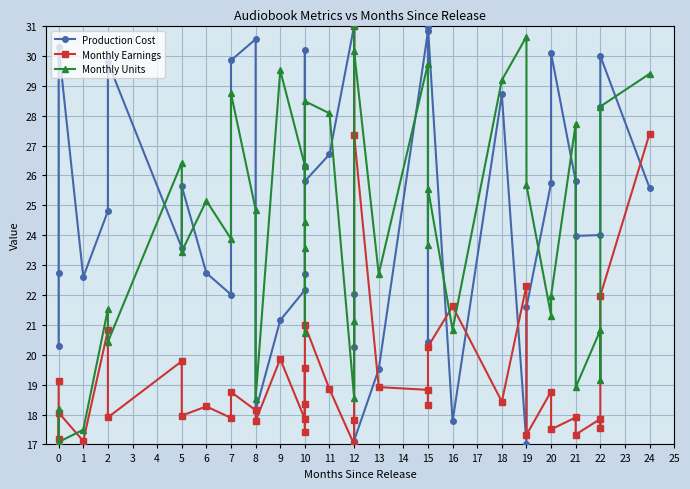

How many intersections are there between Monthly Units and Production Cost?

17